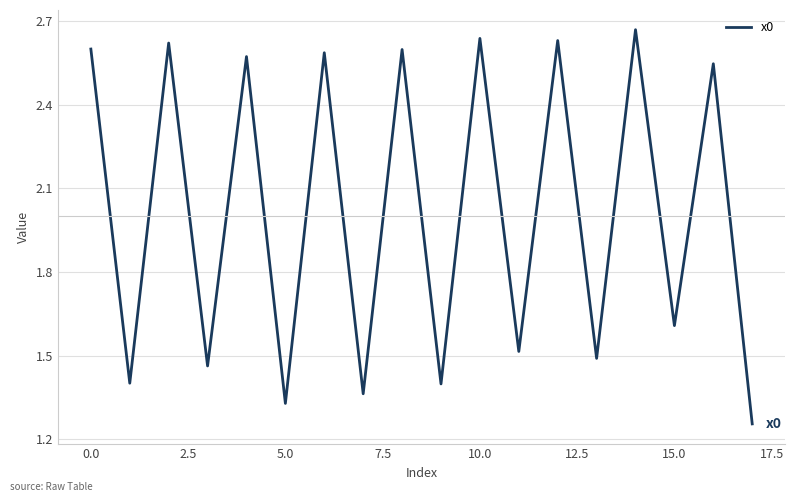

Count the values in the range 1 to 2.

9